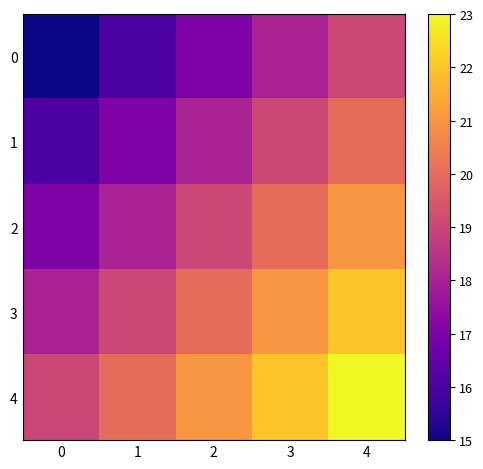

Count the number of data series in this chart.

5